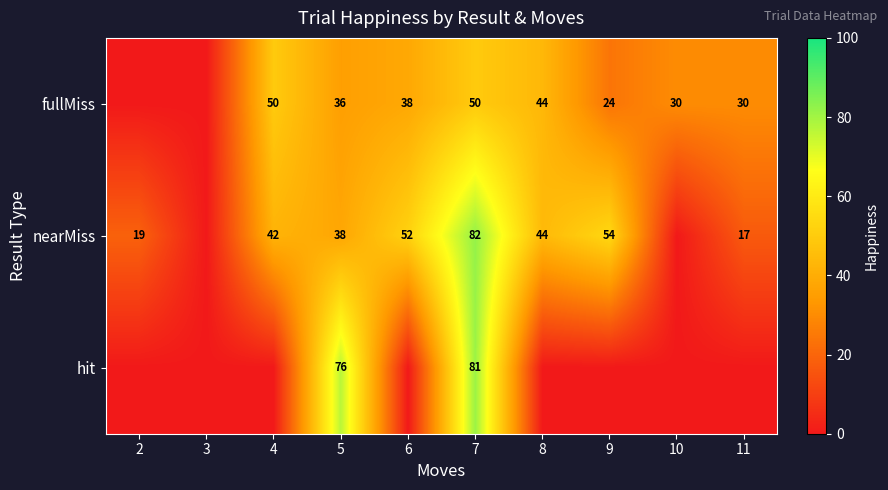

Is it true that nearMiss equals 38 at 5?

True